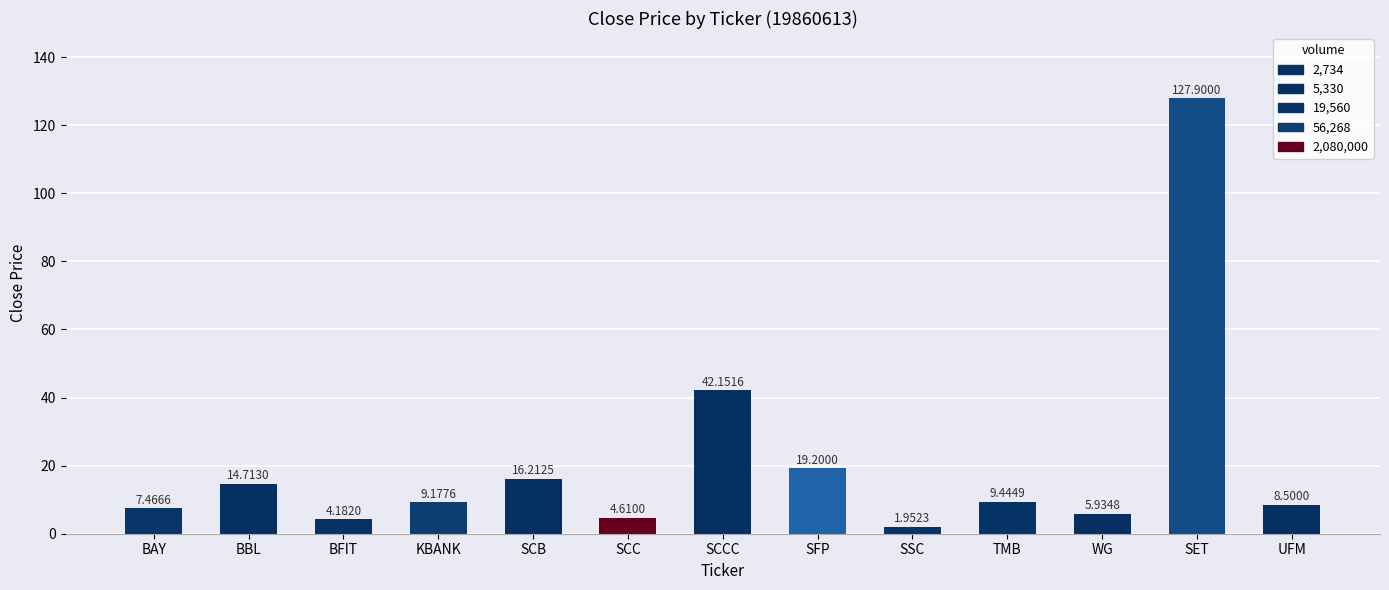

At which label is the value closest to 64?

SCCC